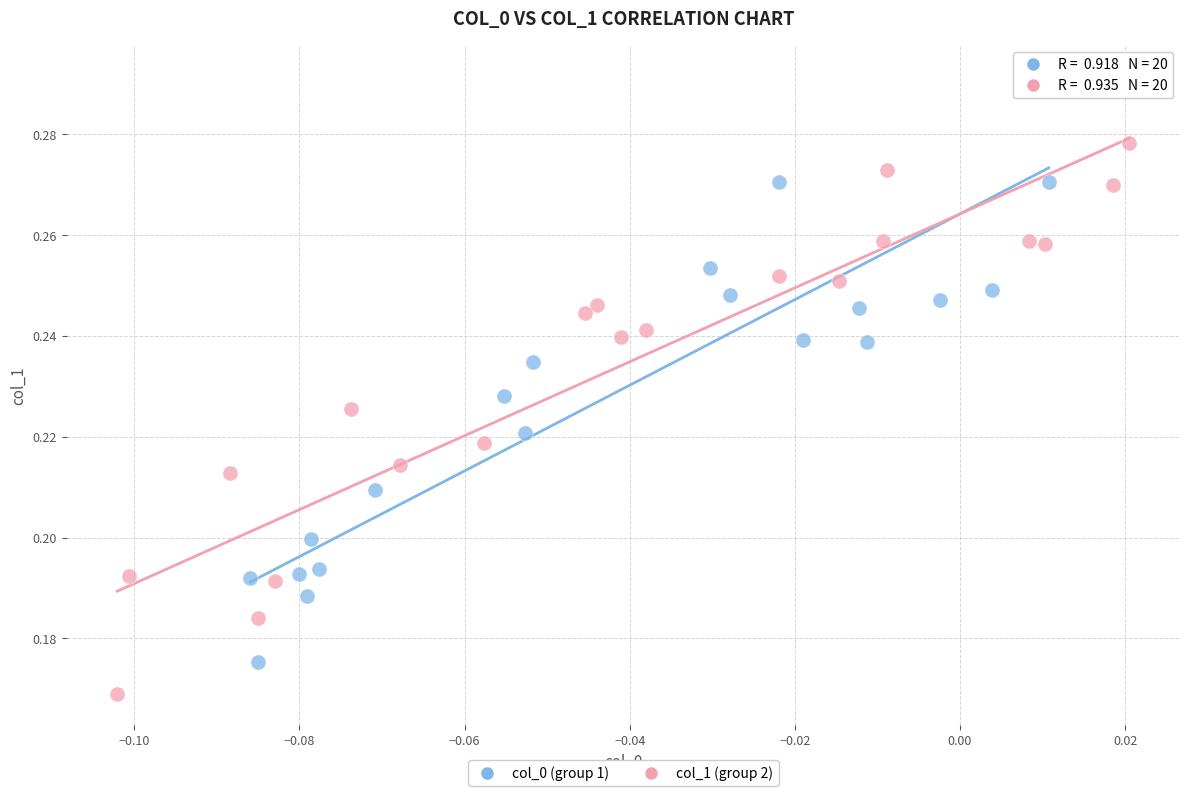

Which series contains the lowest Y value?

col_1 (group 2)